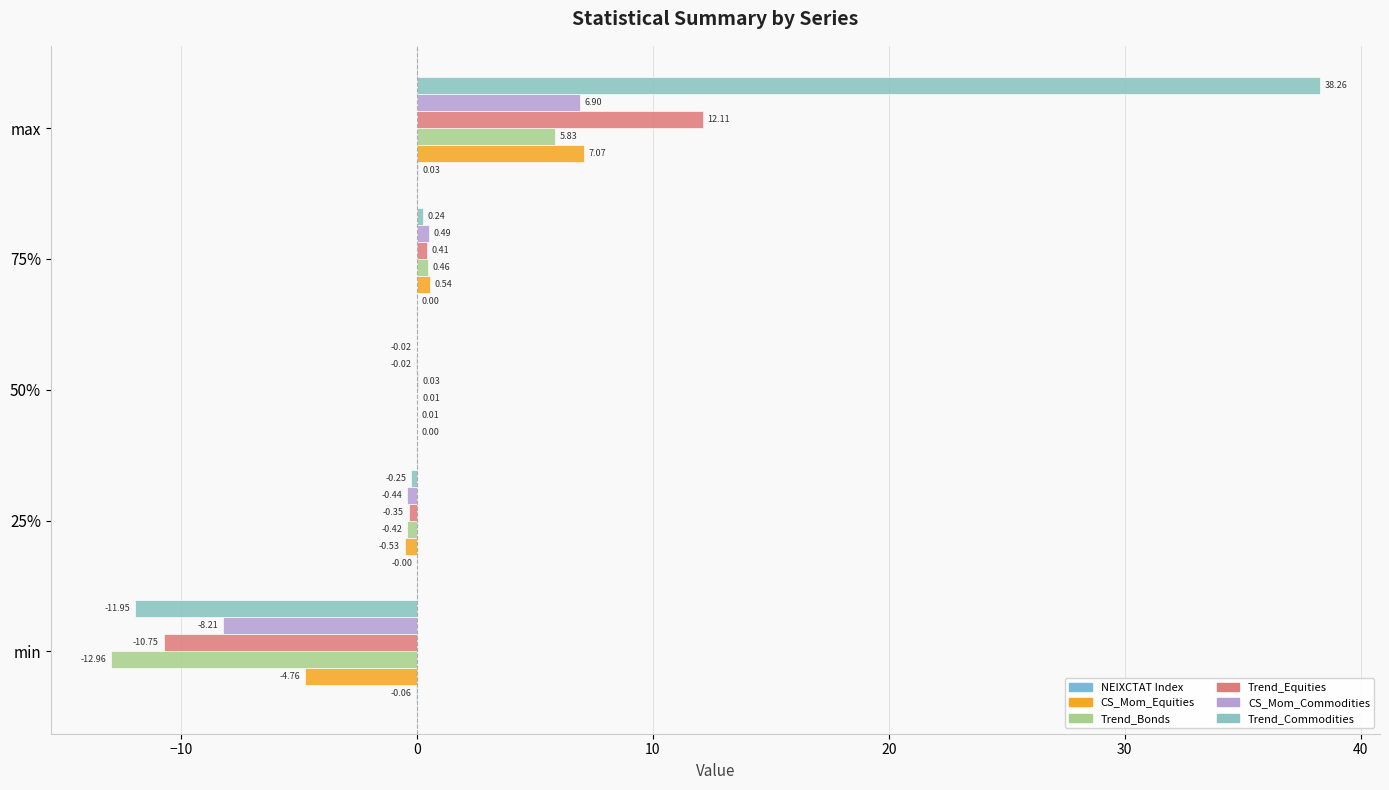

At which label does CS_Mom_Commodities reach its peak?

max